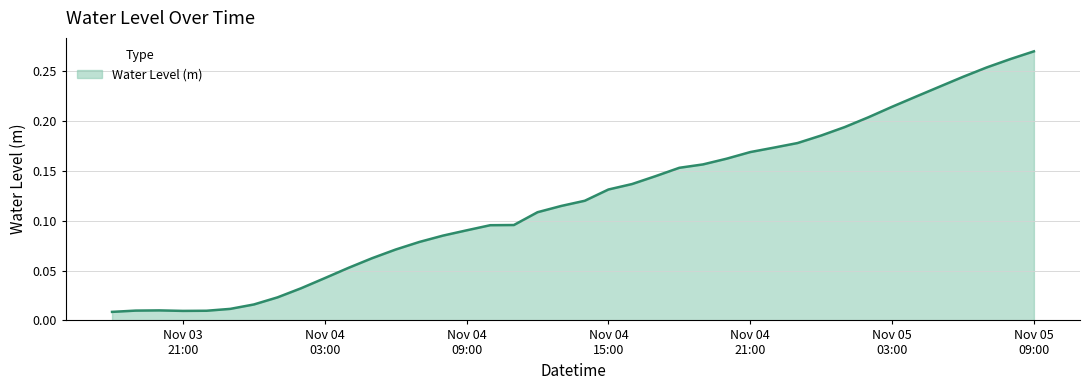

What is the label of the 37th point from the left?

2024-11-05 06:00:00